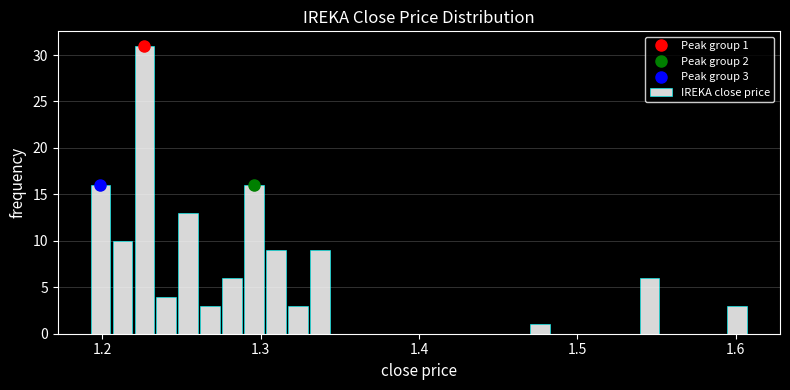

Read against the x-axis, roughly where is the centre of the tallest bar?

1.23